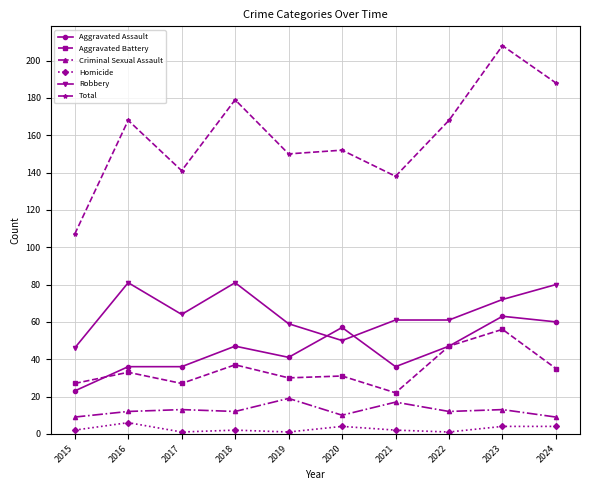

Does the chart have visible grid lines?

Yes